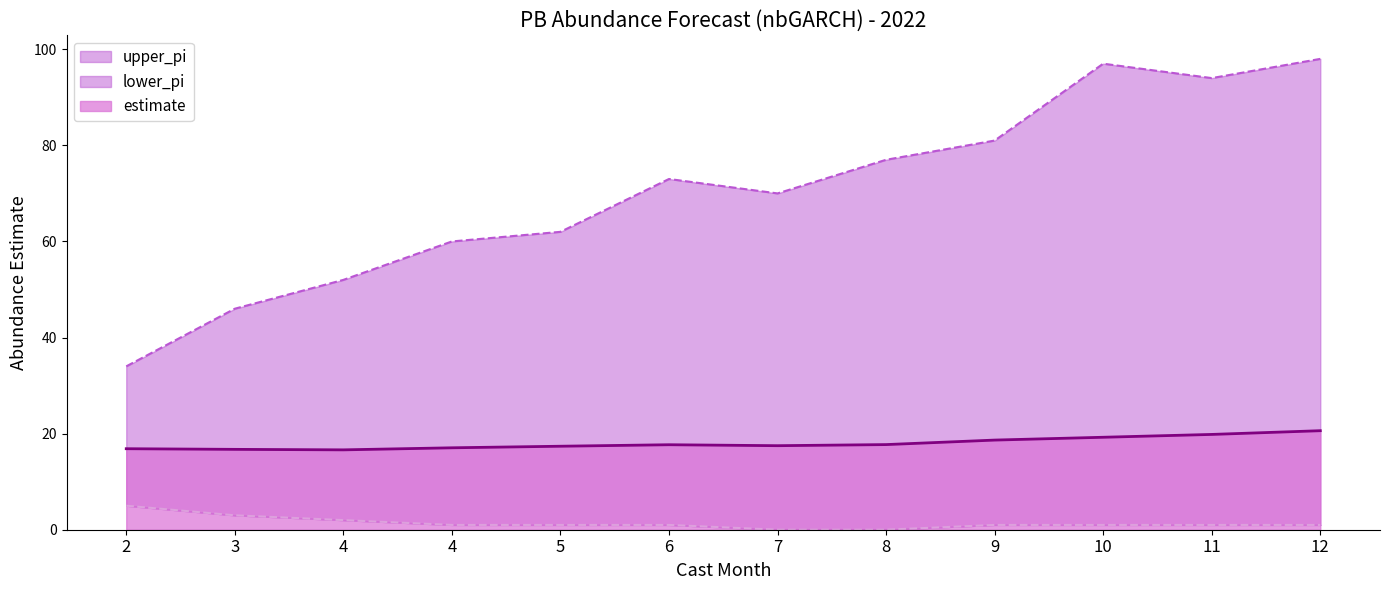

What are all the series names shown in the legend?

estimate, upper_pi, lower_pi